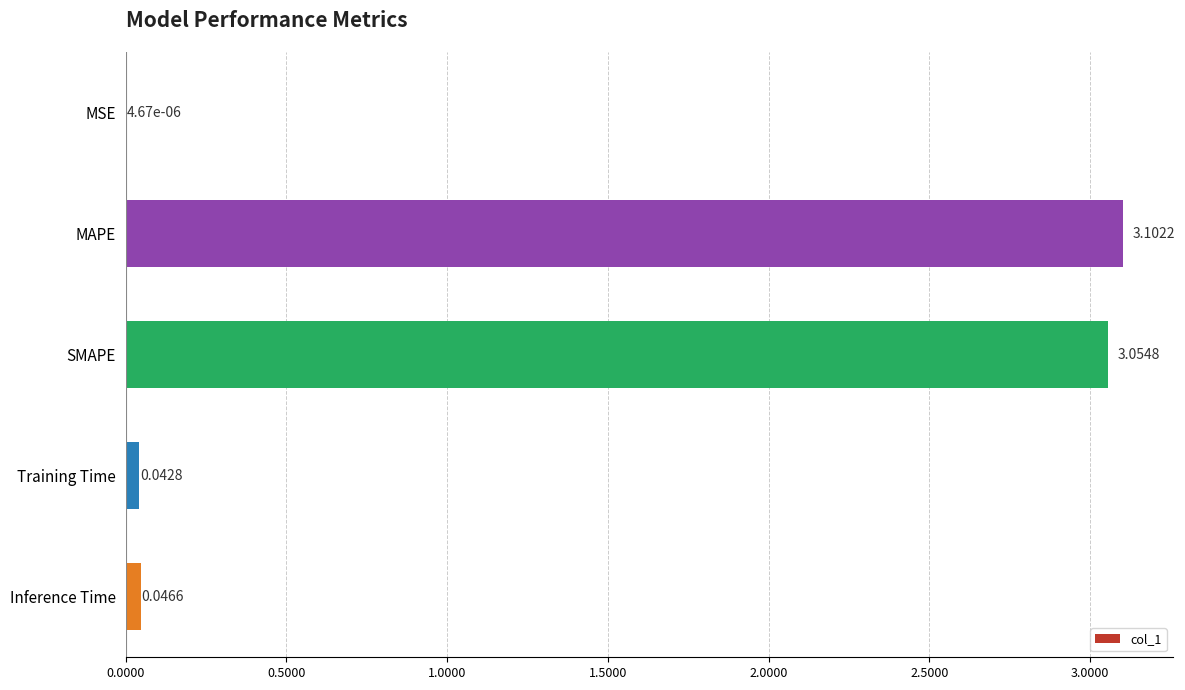

Which category has the highest value across all series?

MAPE